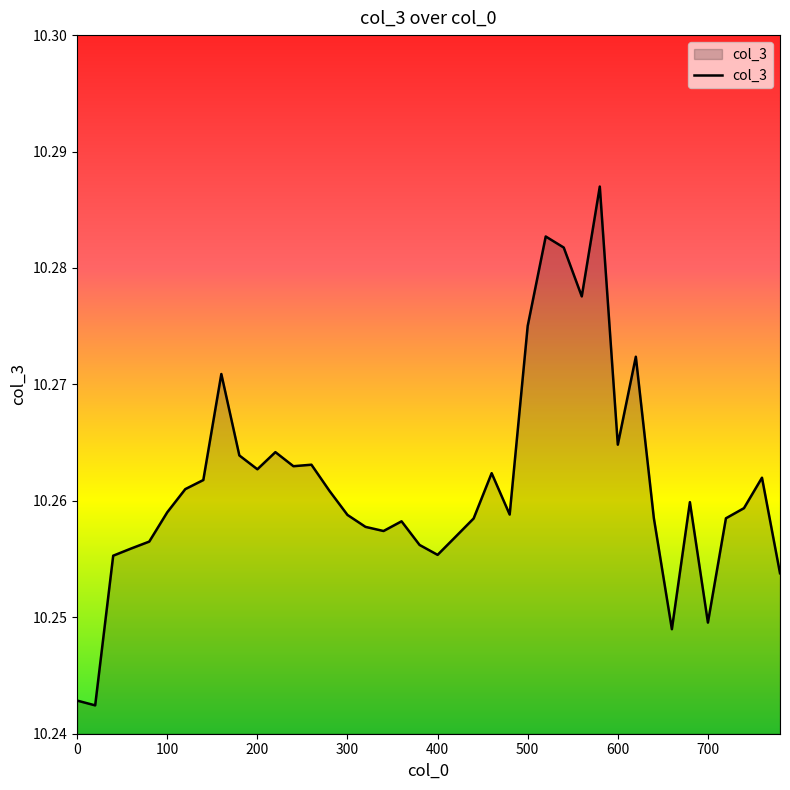

How many points are higher than both their immediate neighbors (excluding endpoints)?

10